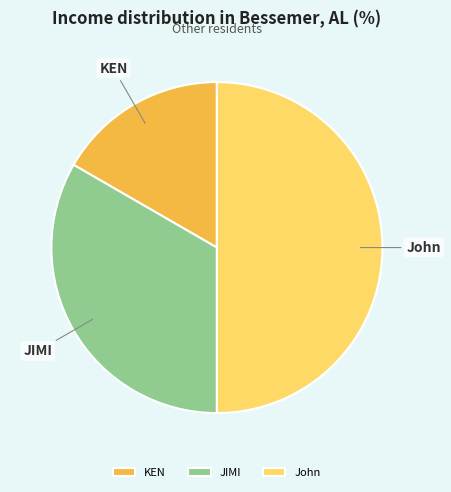

What is the ratio of the value at KEN to the value at John?

0.3